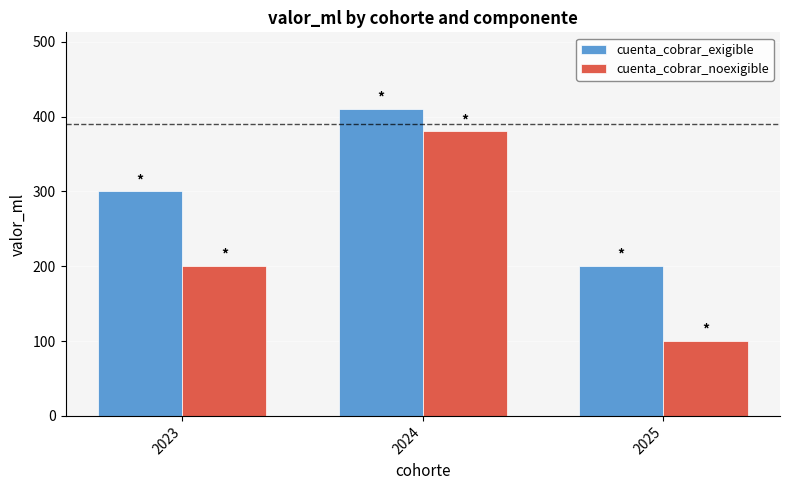

Which series changed the most between 2024 and 2025?

cuenta_cobrar_noexigible